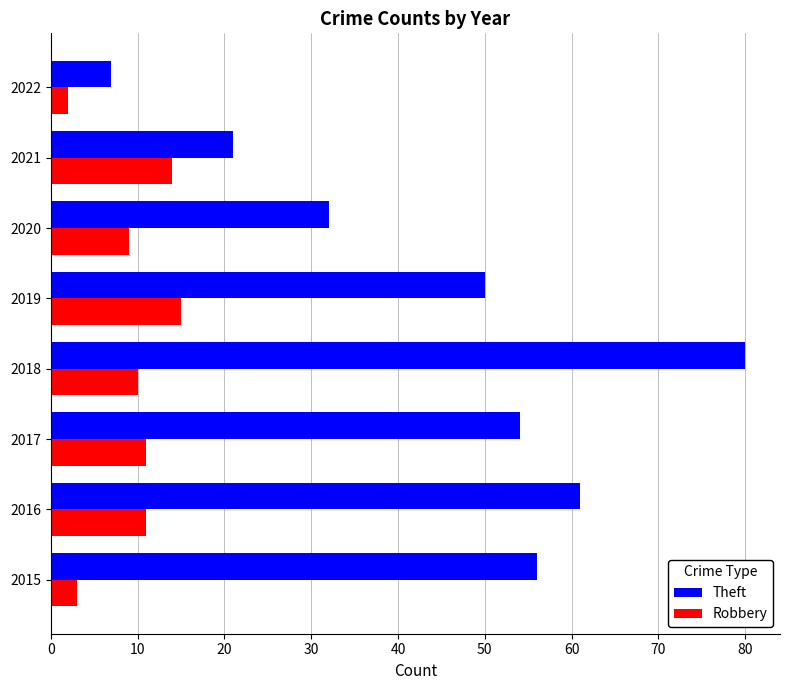

At which category is the sum across all series the highest?

2018